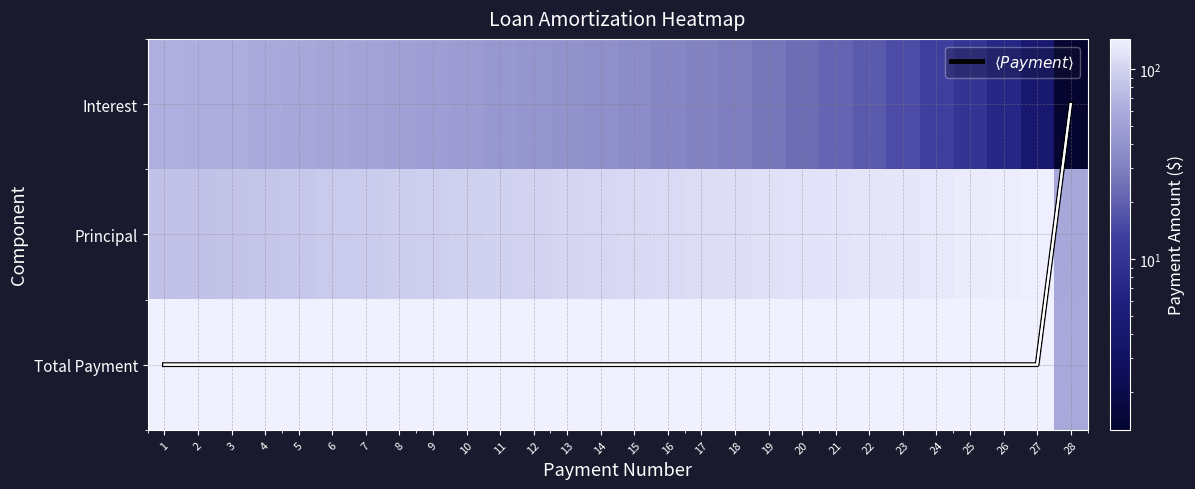

What is the sum of the $\langle Payment \rangle$ values at 3 and 25?

4.0